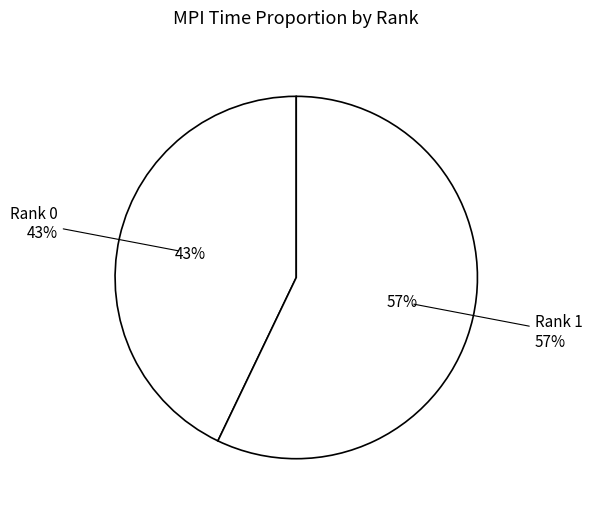

Rank the categories by value from lowest to highest.

Rank 0, Rank 1